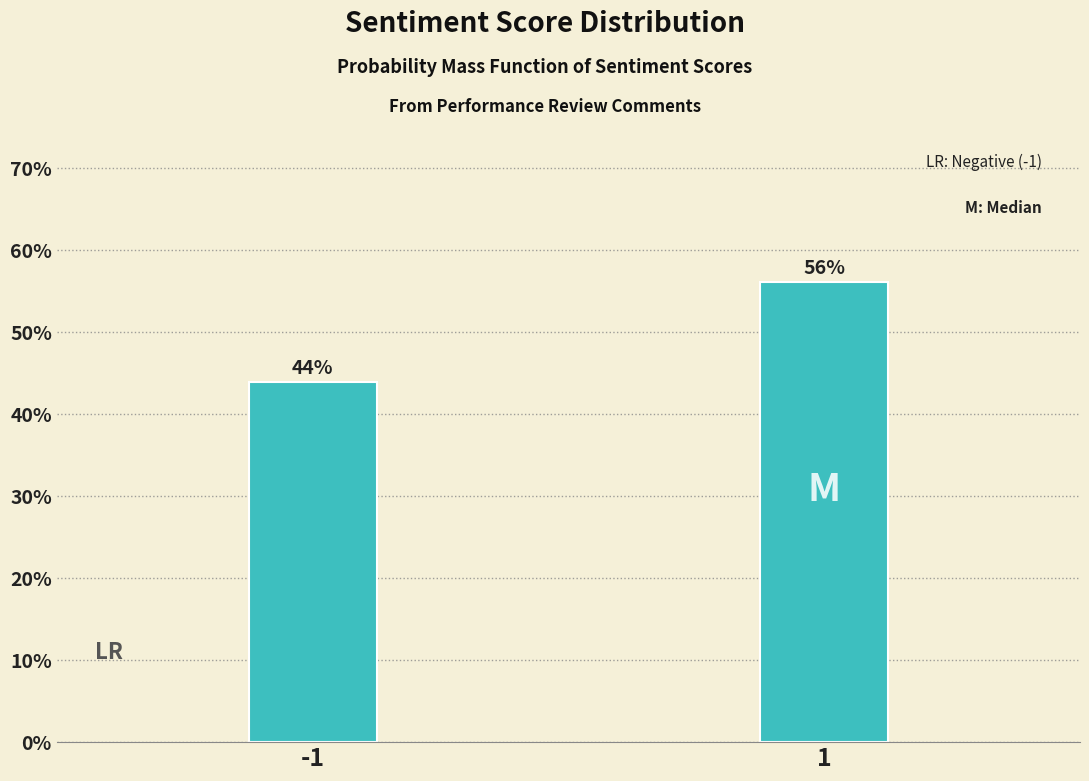

List the labels in order of value, smallest first.

-1, 1